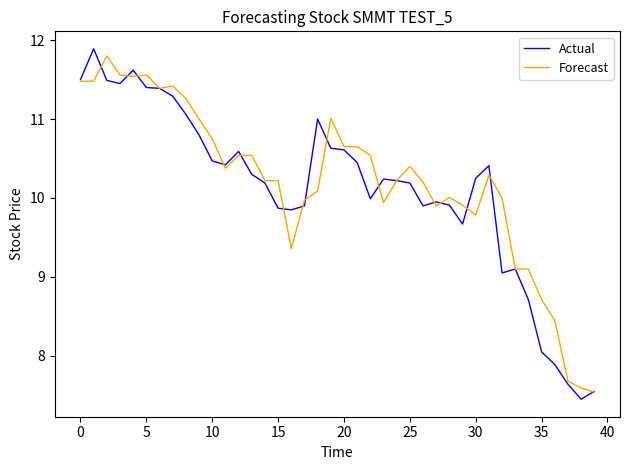

What is the highest value of the Forecast series?

11.8